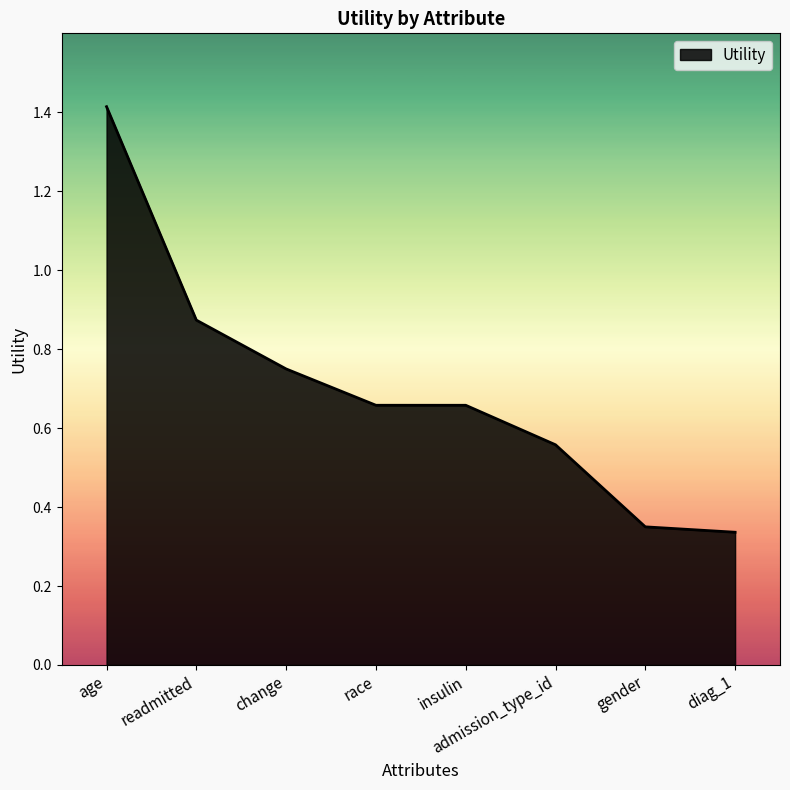

Is it true that the value at gender is 0.5?

False